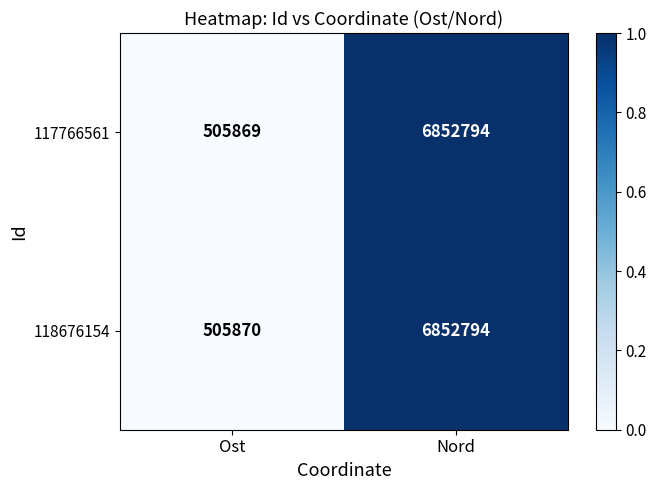

What is the sum of all 117766561 values?

7358663